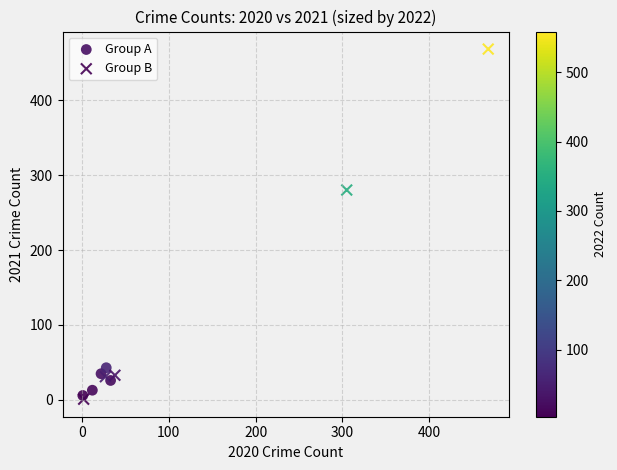

Which series reaches the maximum Y coordinate?

Group B